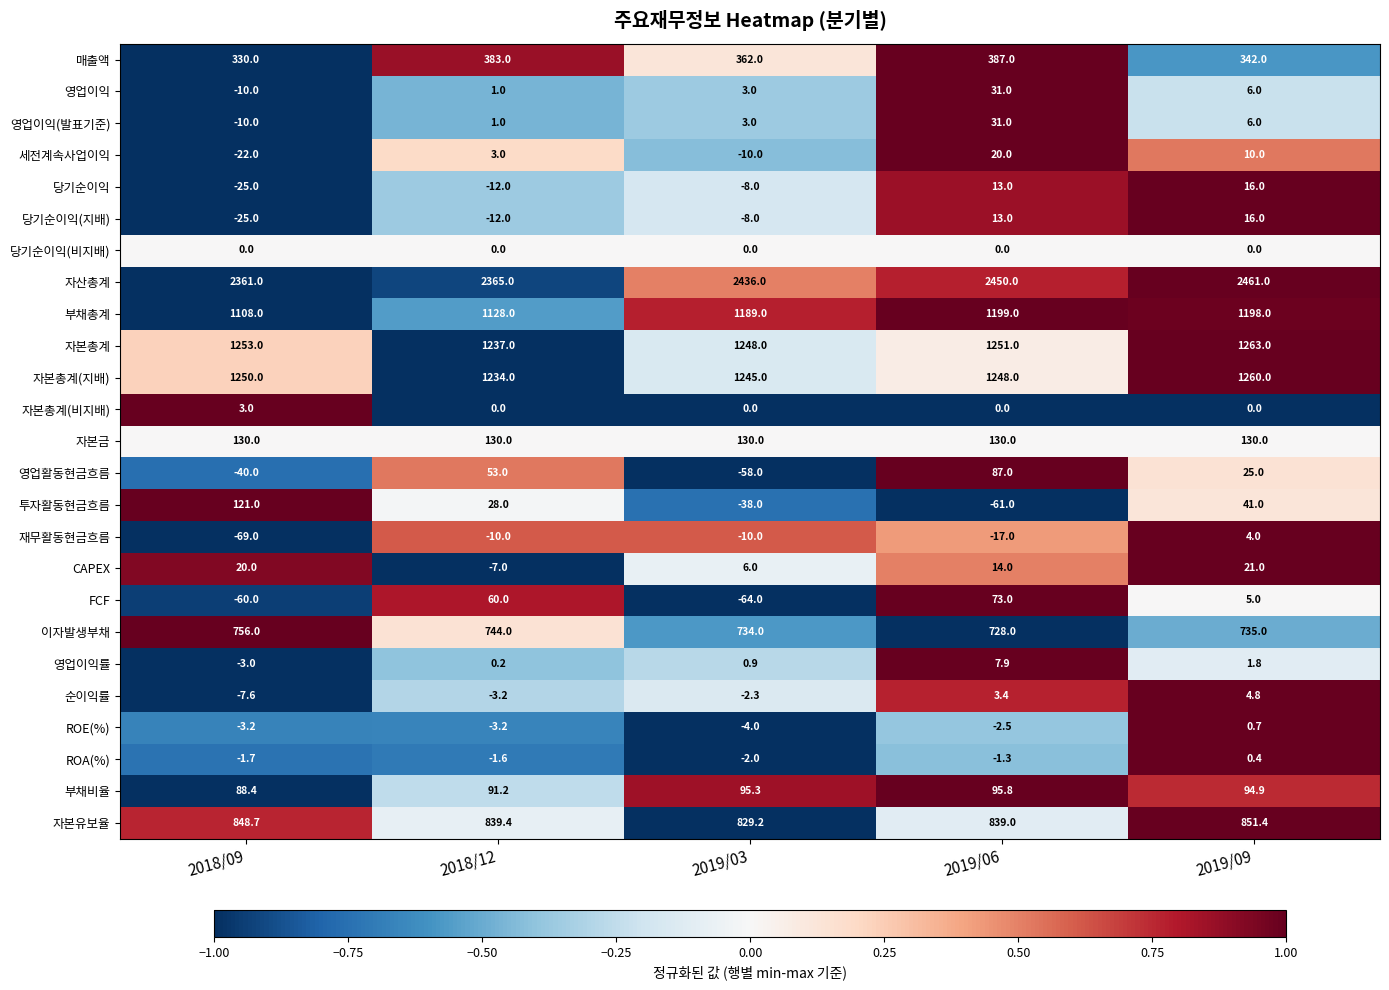

Where does the 재무활동현금흐름 series first go above -10?

2019/09